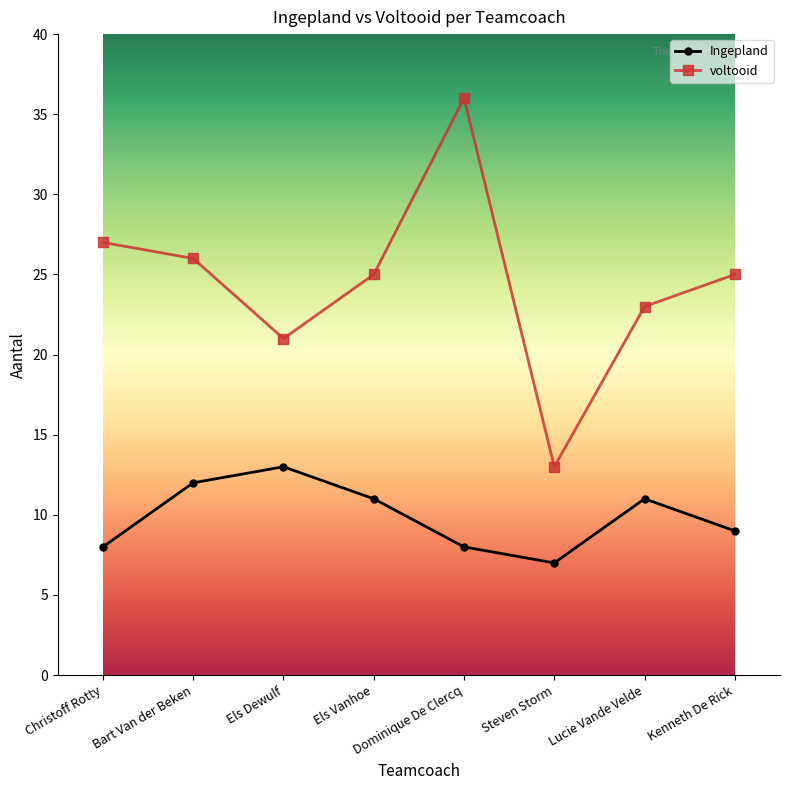

At which label does voltooid first exceed 25?

Christoff Rotty